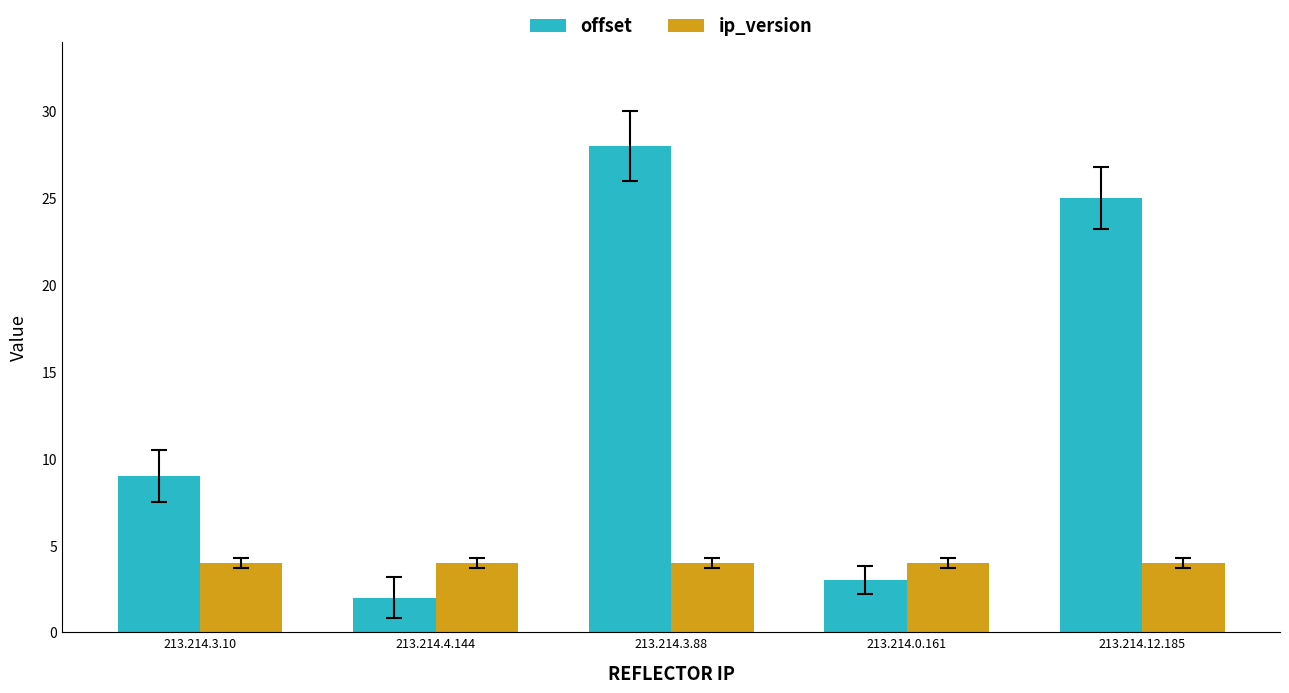

What is the label of the 5th bar from the left?

213.214.12.185